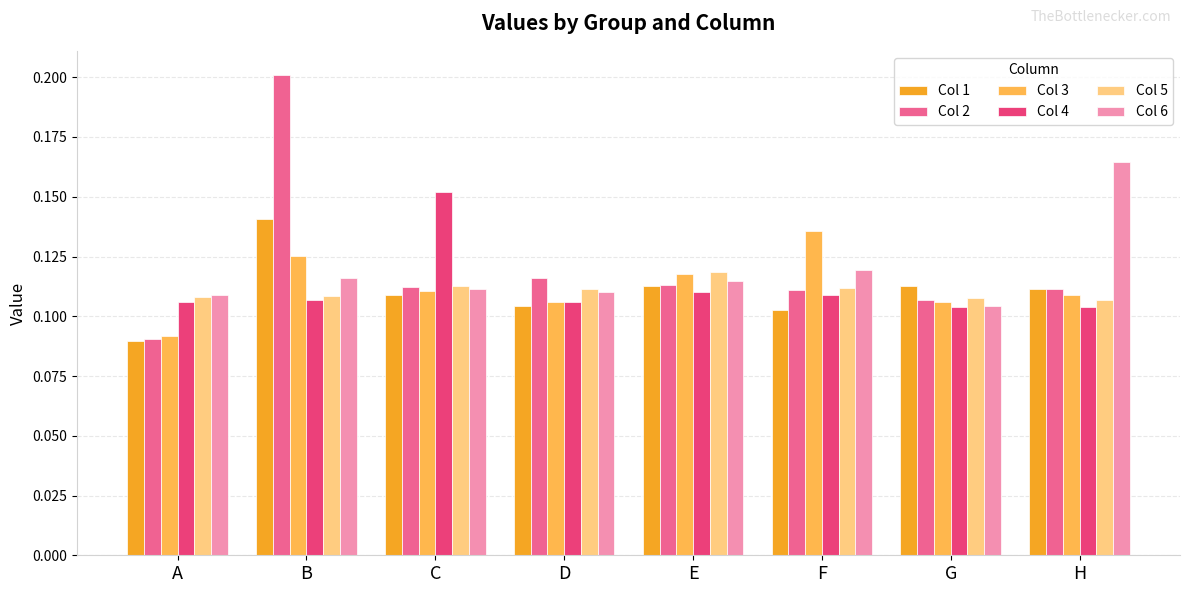

Which category has the lowest value across all series?

A